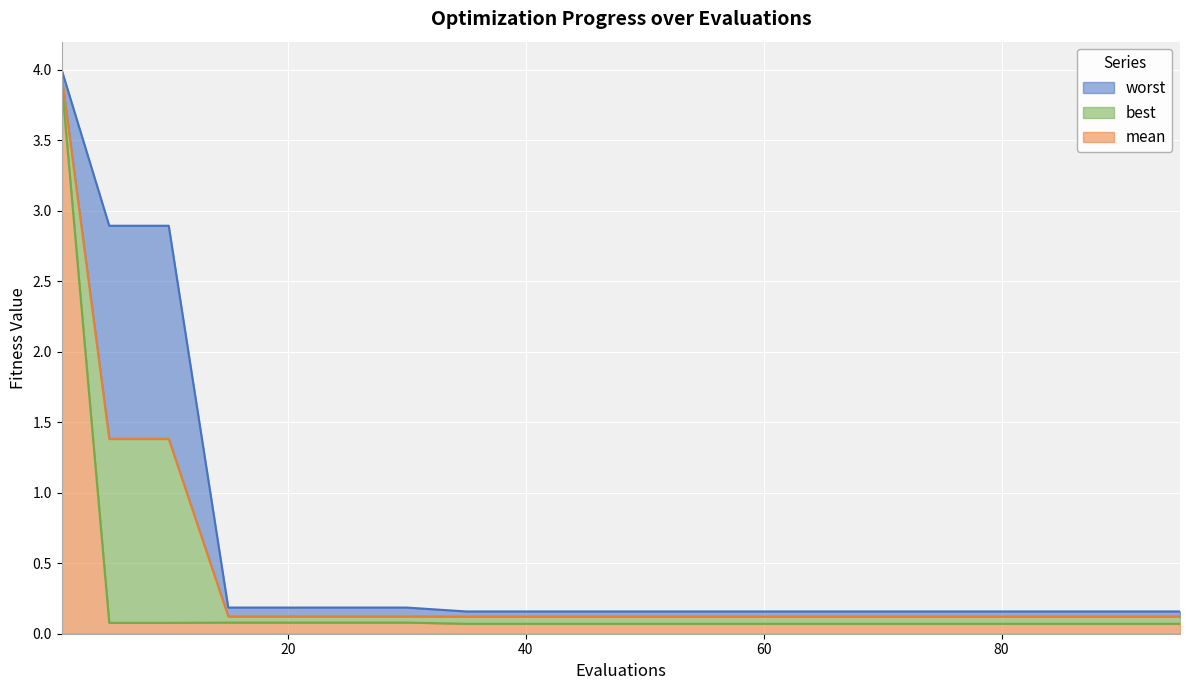

Rank the categories by best value from lowest to highest.

35, 40, 45, 50, 55, 60, 65, 70, 75, 80, 85, 90, 95, 5, 10, 15, 20, 25, 30, 1